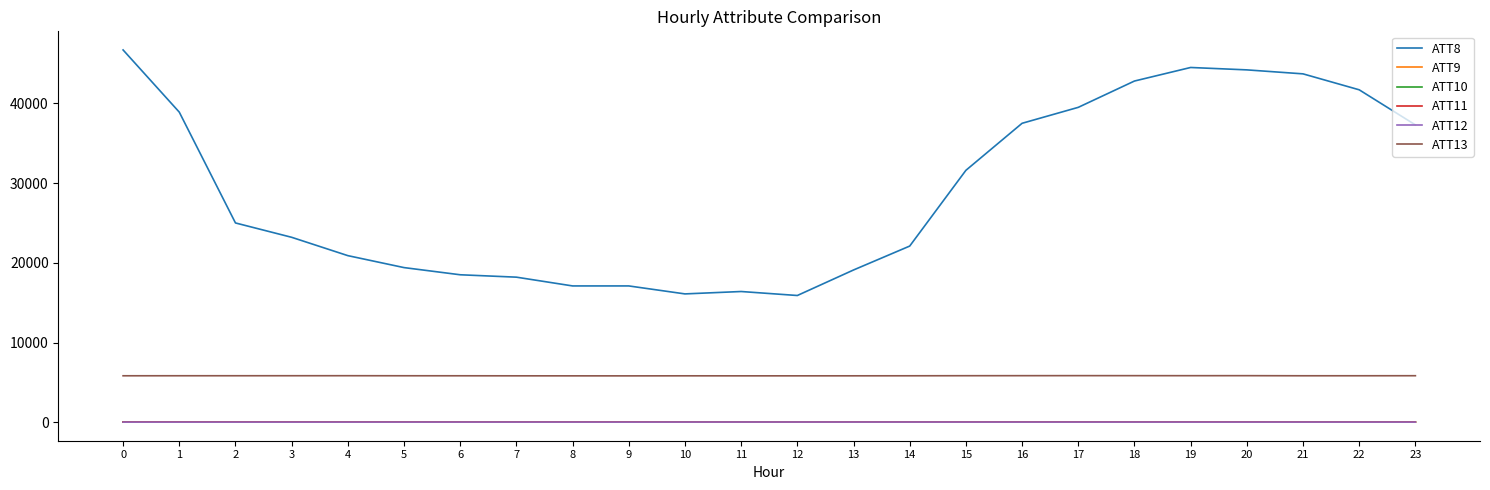

True or false: ATT13 and ATT9 intersect in this chart.

False